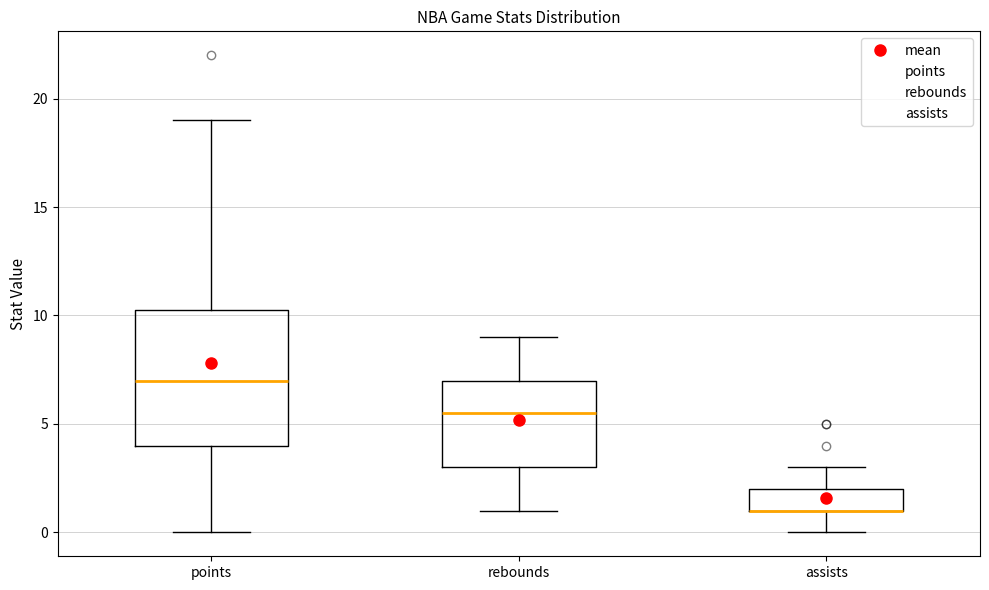

Which box is the tallest, from its lower edge to its upper edge?

points